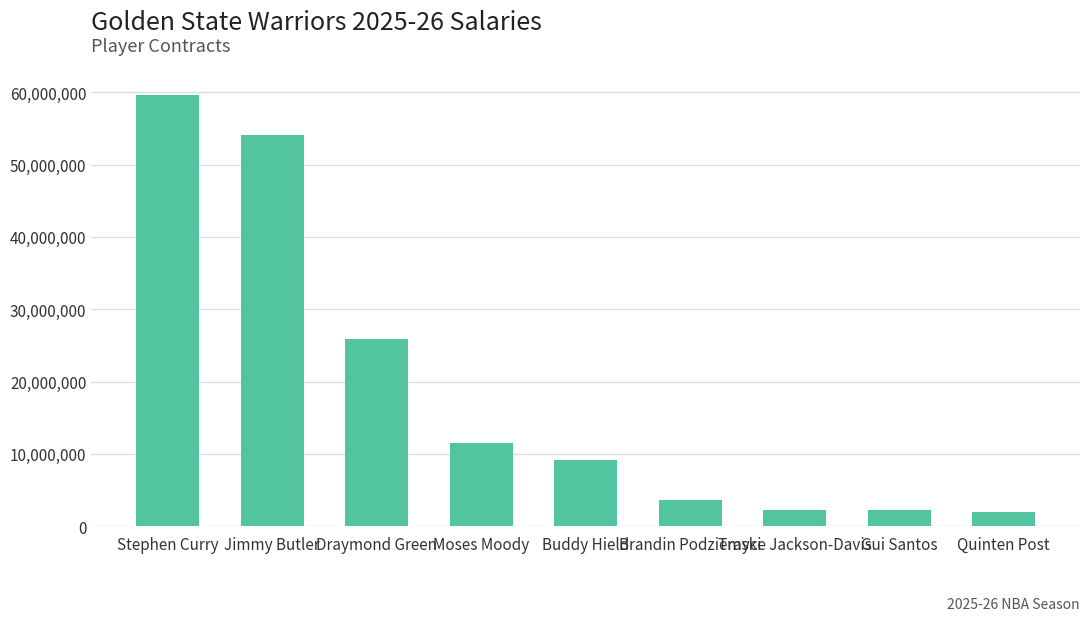

How many data points are less than 9219512?

4